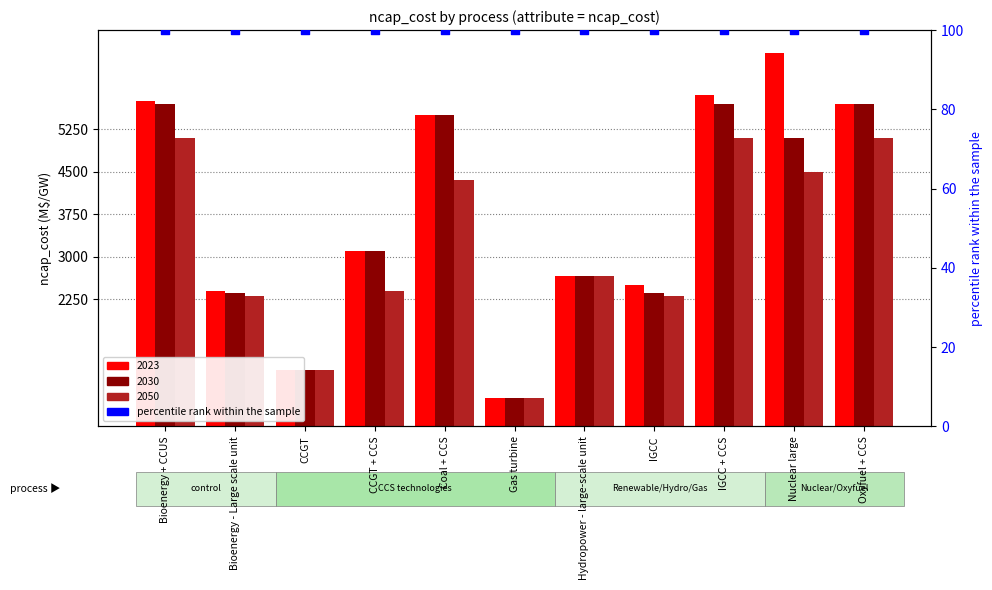

Which series has the widest spread of Y values?

2023